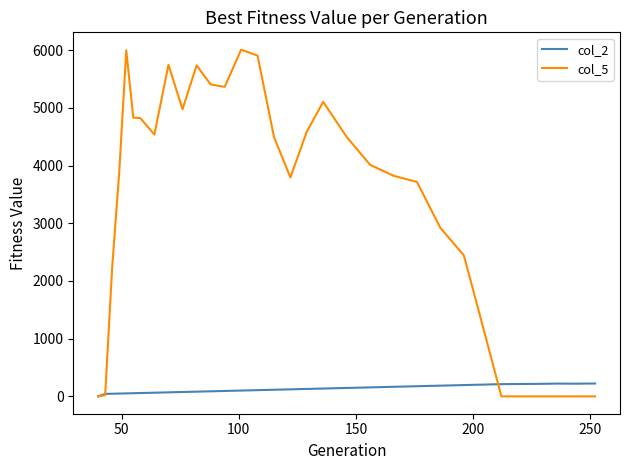

Which series has the largest total across all categories?

col_5